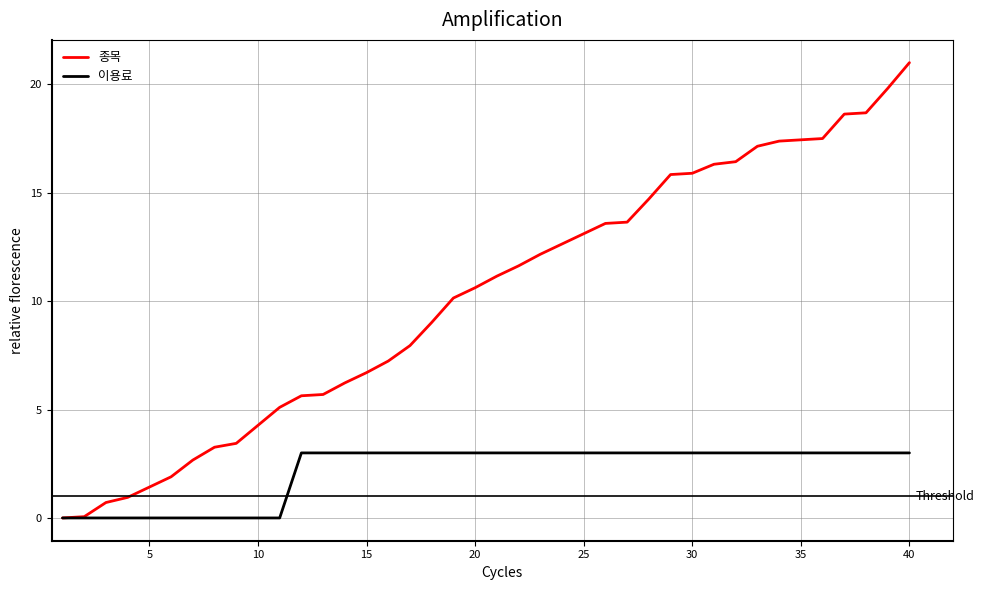

At how many categories does at least one series exceed 10?

22